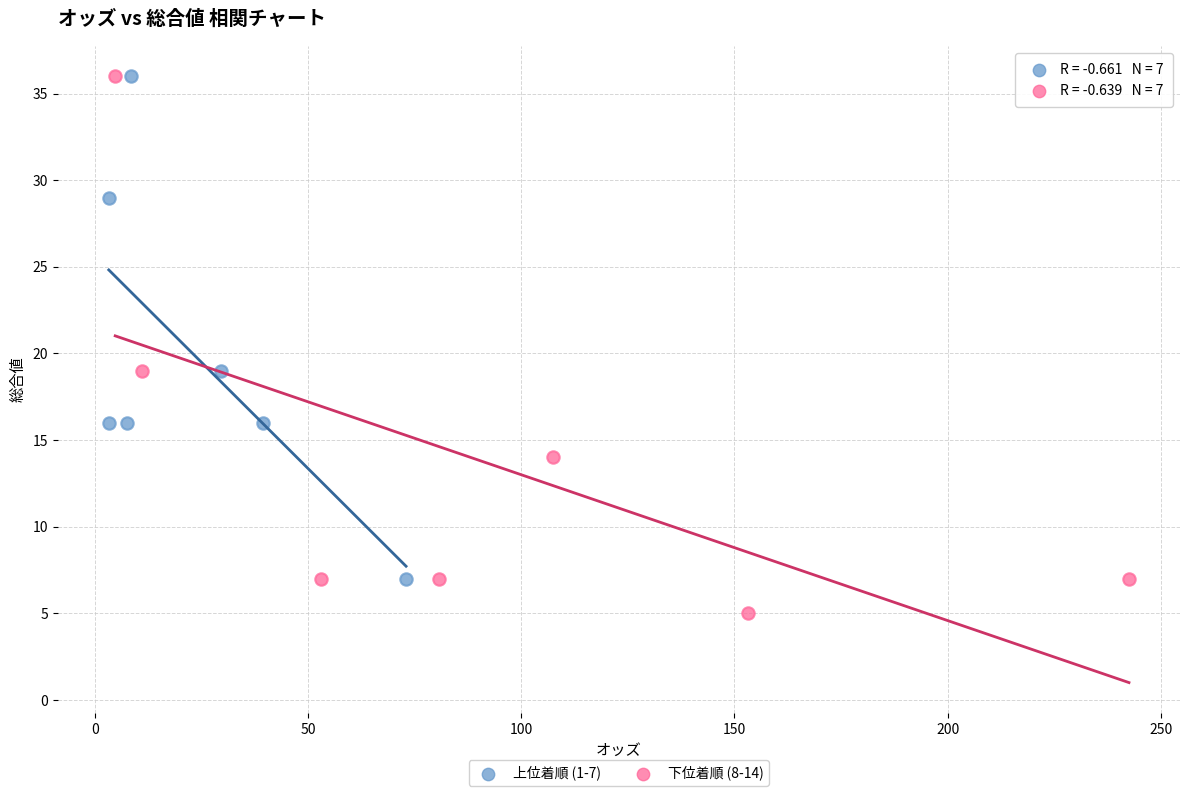

Which series has the widest spread of Y values?

下位着順 (8-14)